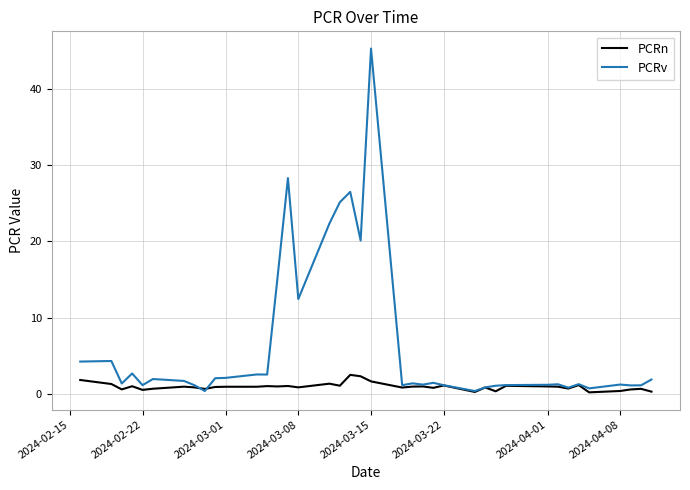

Which series ends up on top after the final intersection of PCRn and PCRv?

PCRv